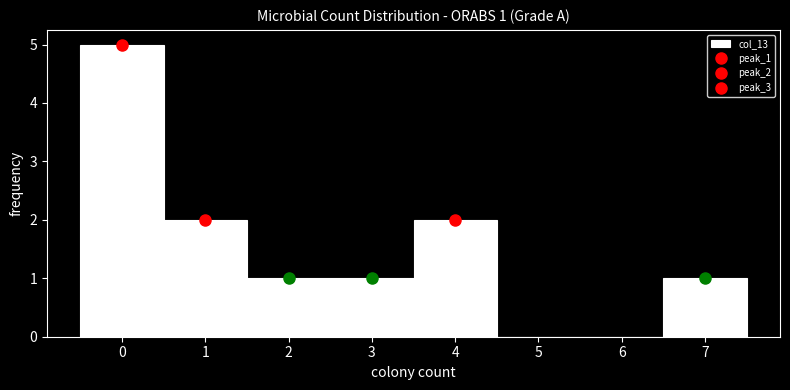

Over which range of the x-axis is the bar tallest?

-0.5 to 0.5